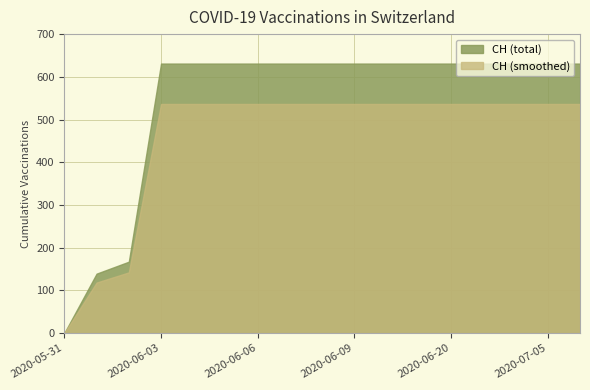

Read the value at 2020-06-08.

631